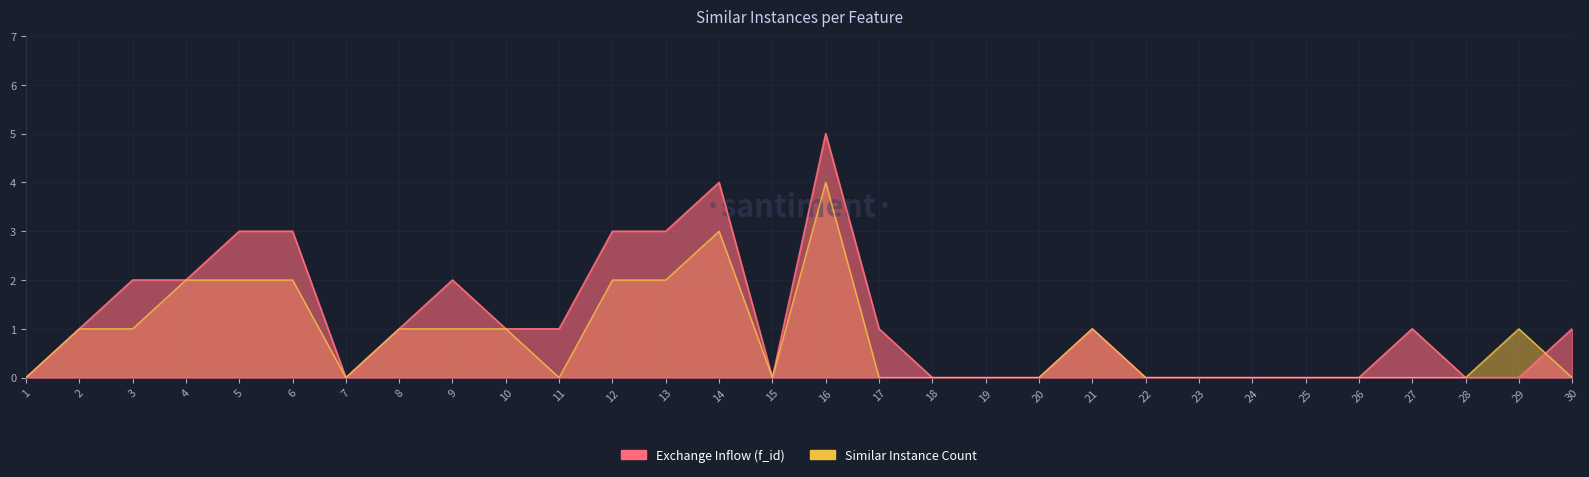

How many interior local peaks (higher than both neighbors) does the data have?

5